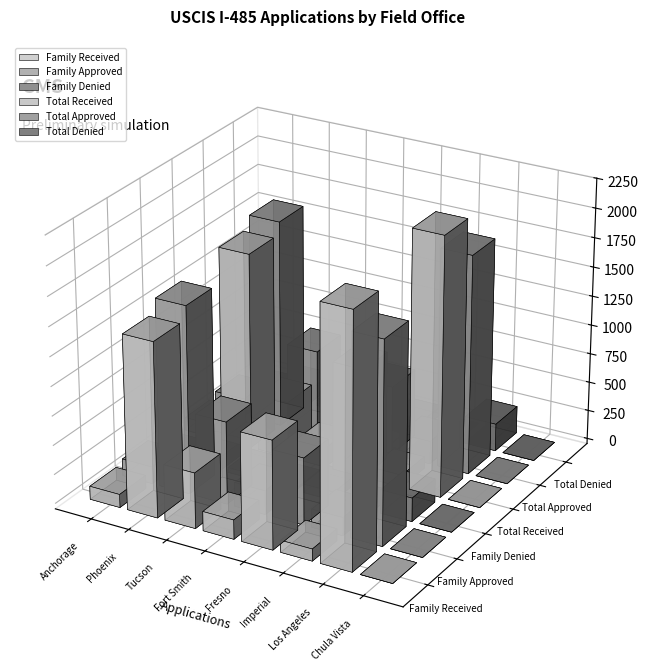

What is the label of the 2nd bar from the left?

Phoenix